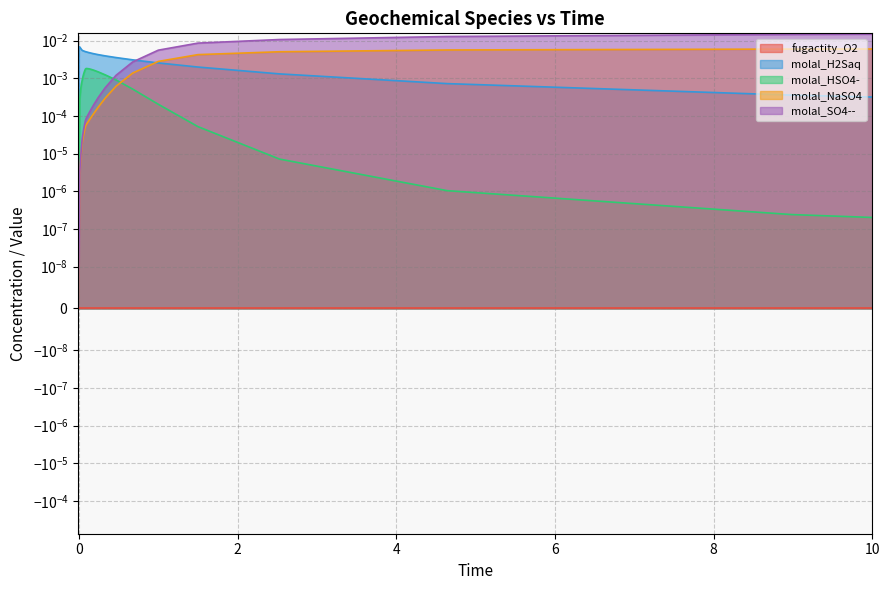

How many positive values does the molal_NaSO4 series have?

26